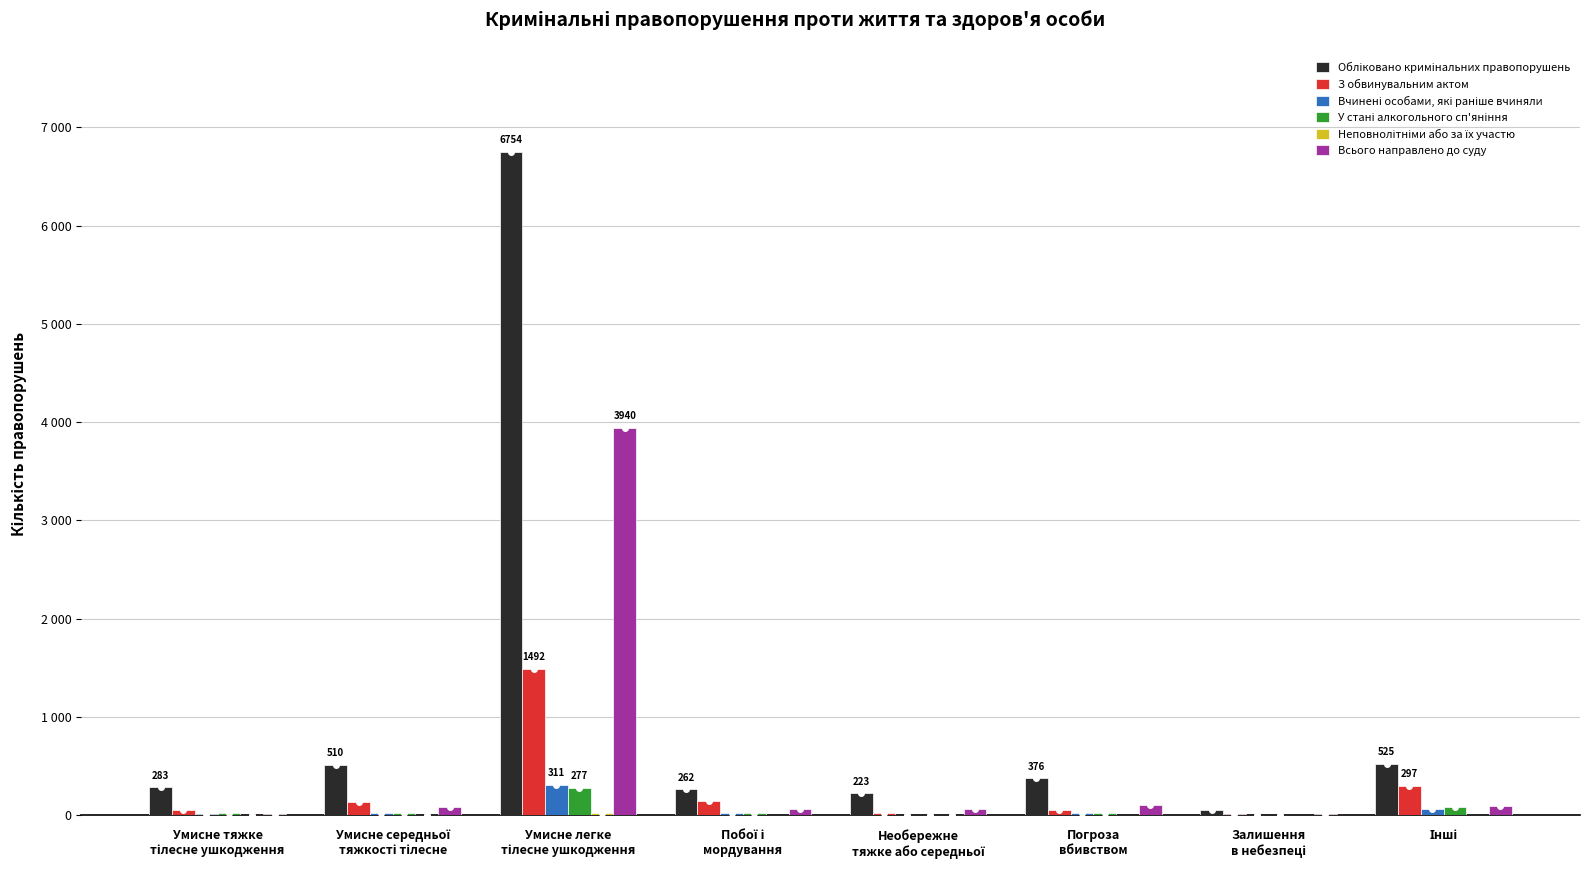

Which series has the largest range (max minus min)?

Обліковано кримінальних правопорушень